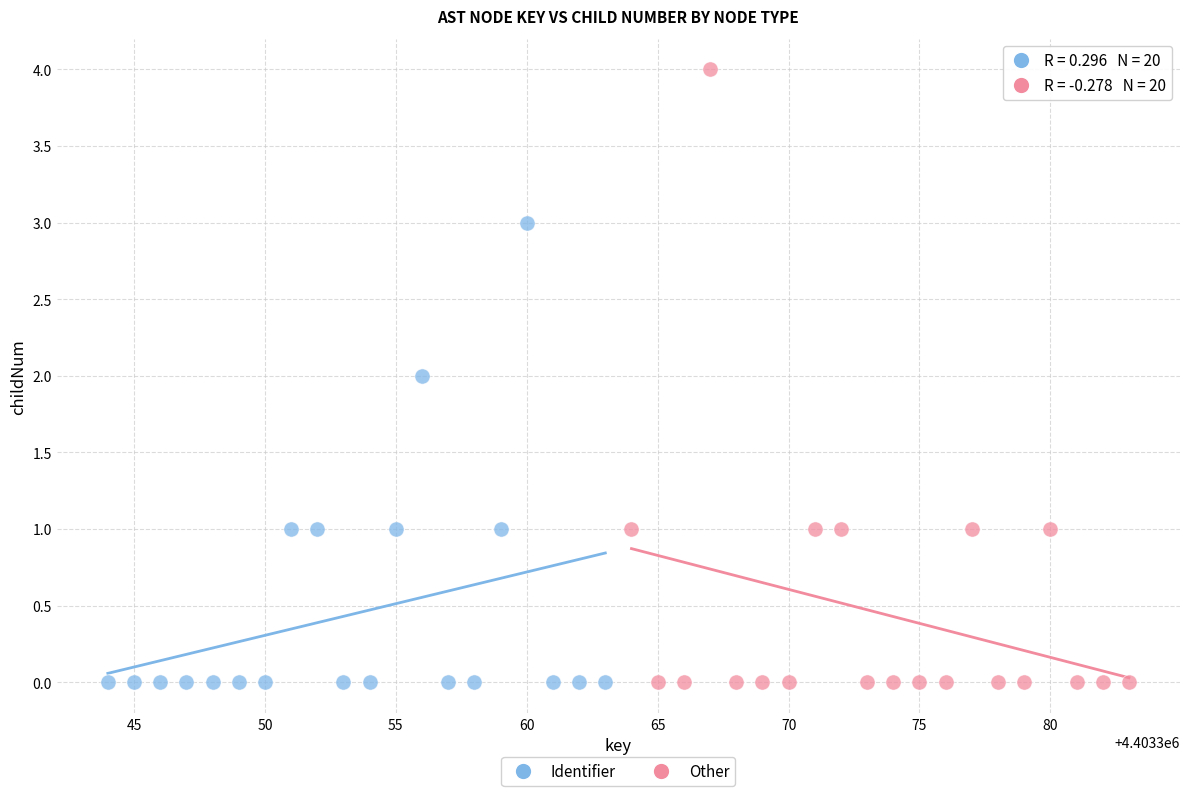

What are all the series names shown in the legend?

Identifier, Other